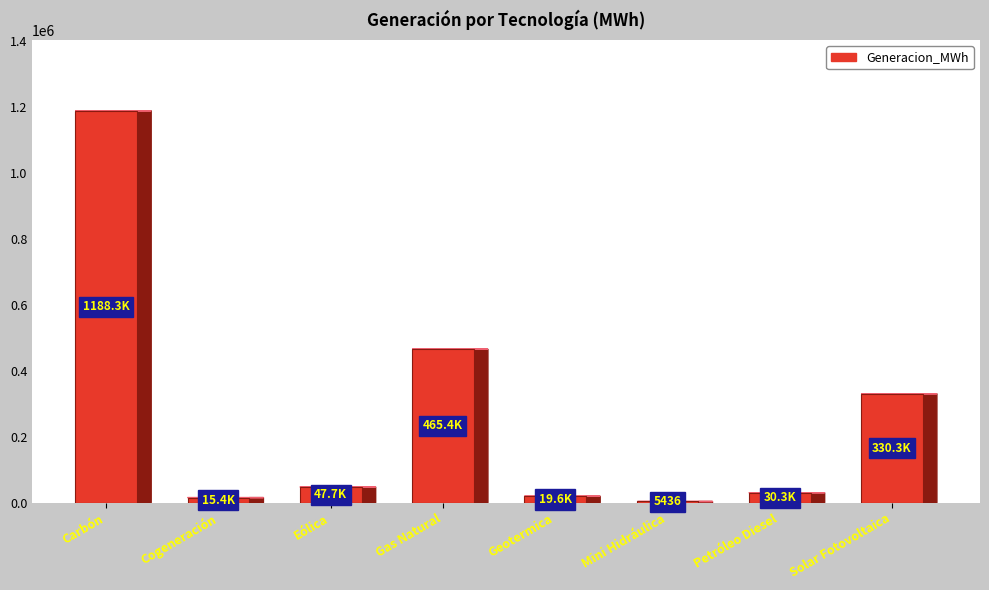

What position from the right is Mini Hidráulica?

3